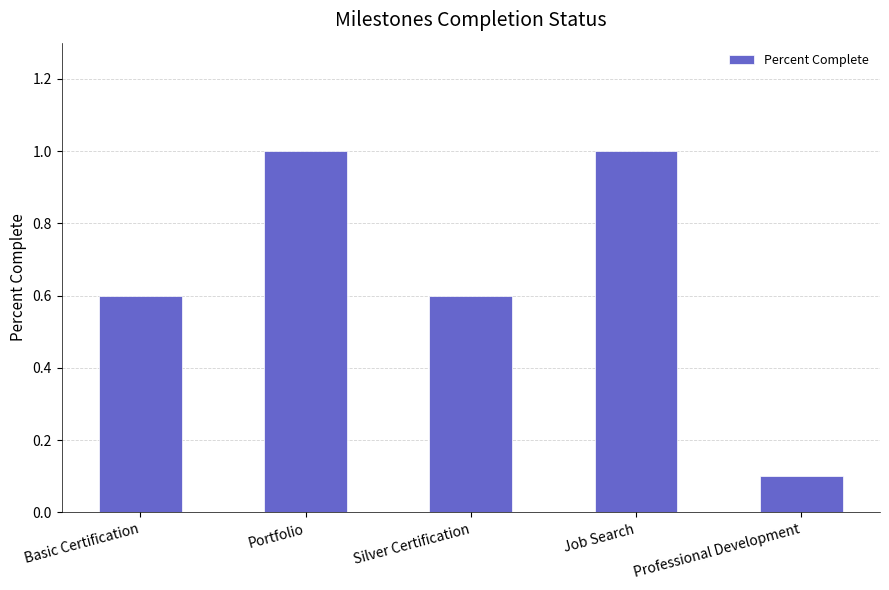

The chart shows a value of 1.0 at Job Search. True or false?

True